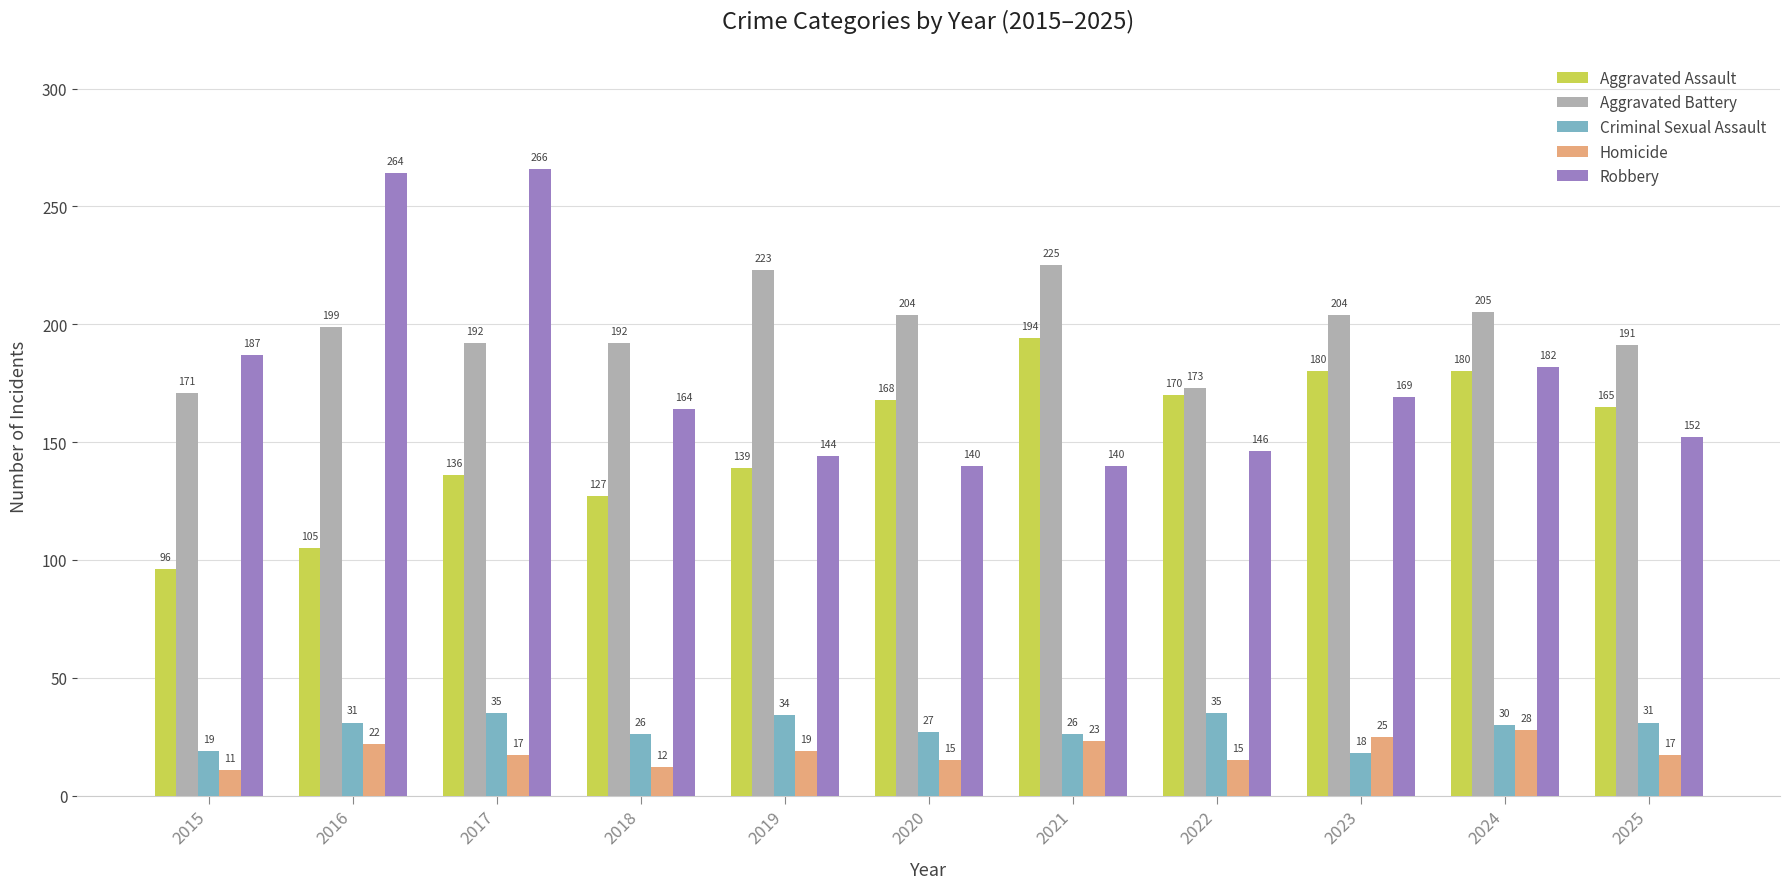

What is the approximate value of Aggravated Battery at 2023, to the nearest 5?

205